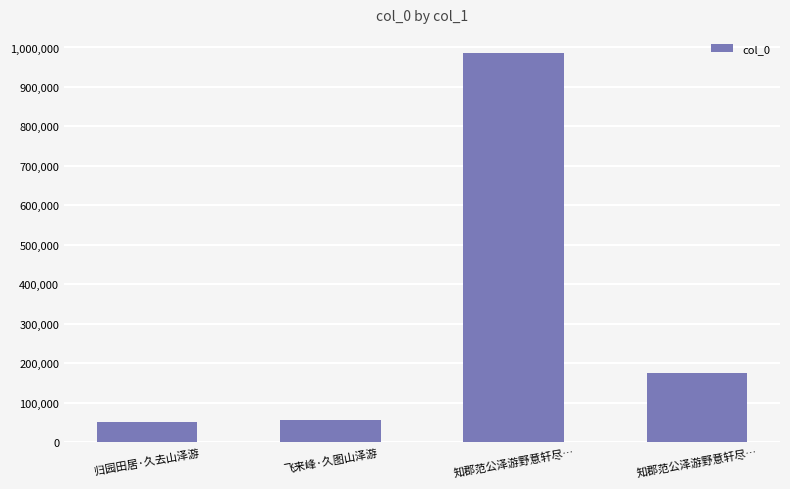

Does the chart contain any negative values?

No